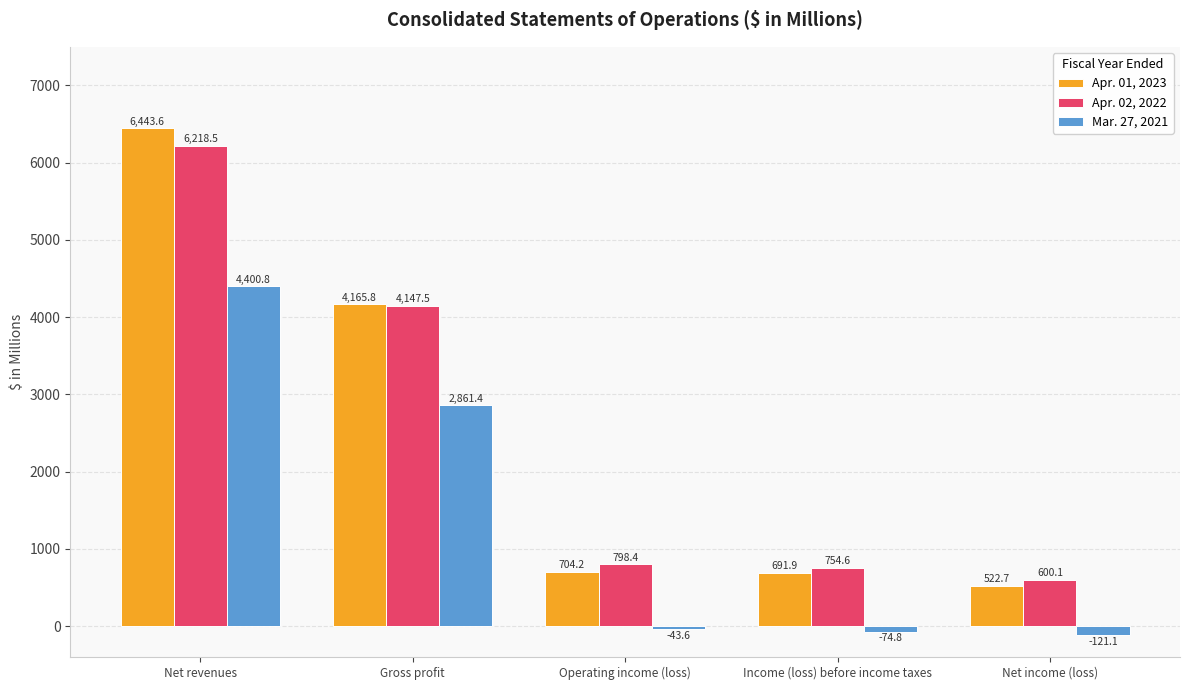

Where does the Mar. 27, 2021 series first go above -43?

Net revenues